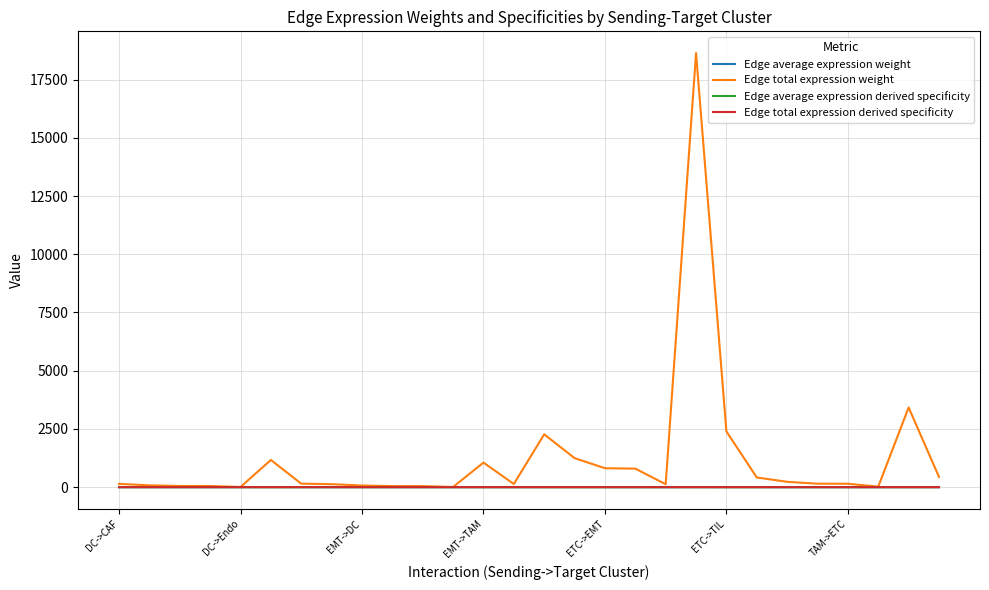

What is the highest value of the Edge total expression weight series?

18639.4